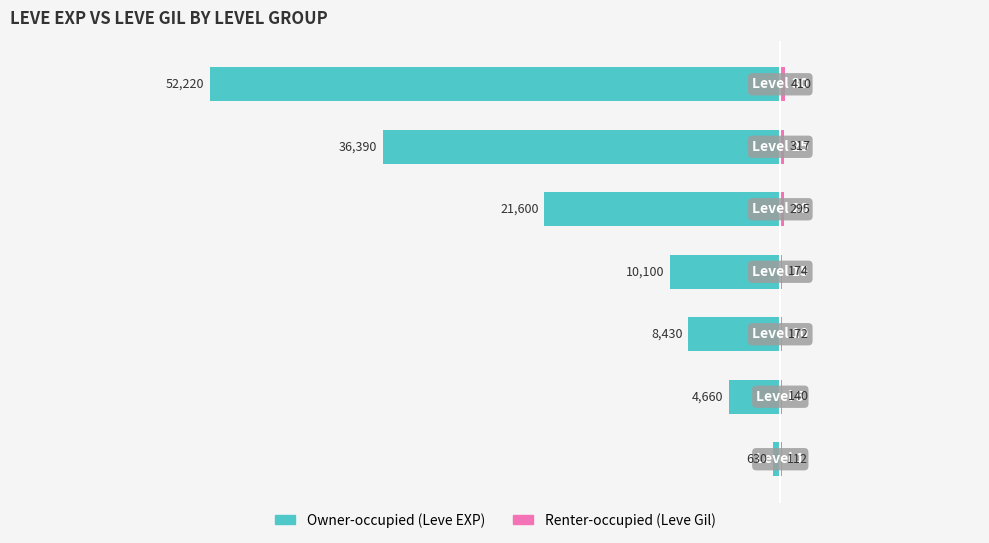

Is it true that Renter-occupied (Leve Gil) equals 0.0 at 4?

False